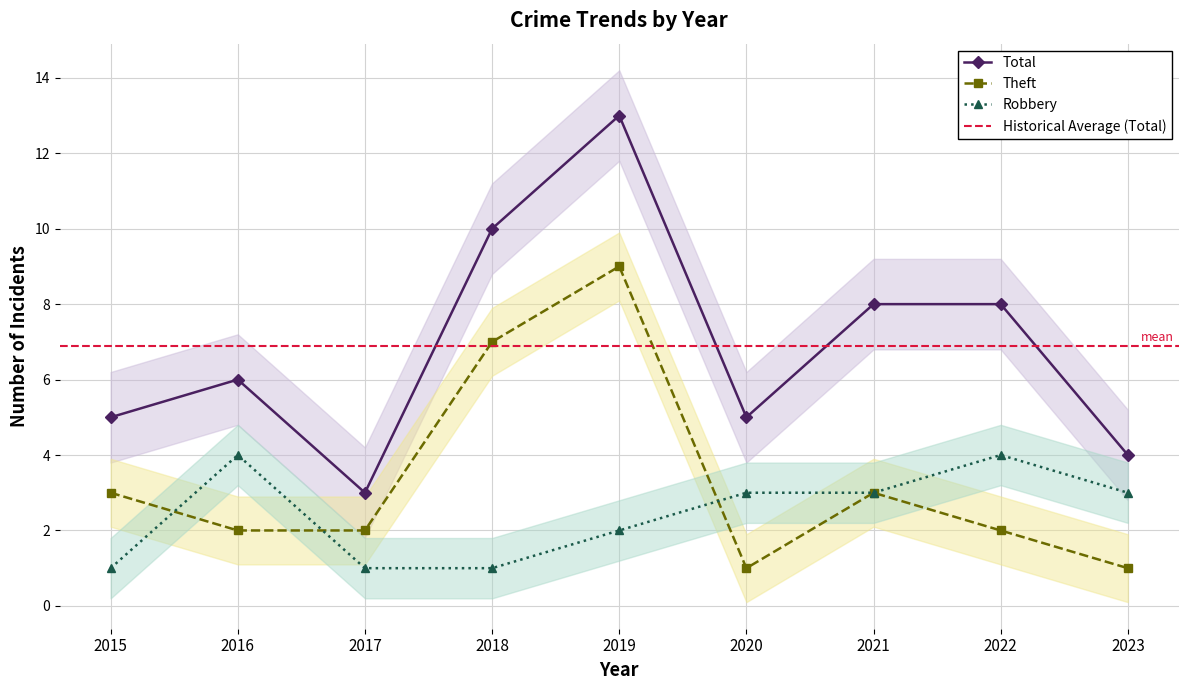

What is the difference between the highest and lowest values at 2022?

6